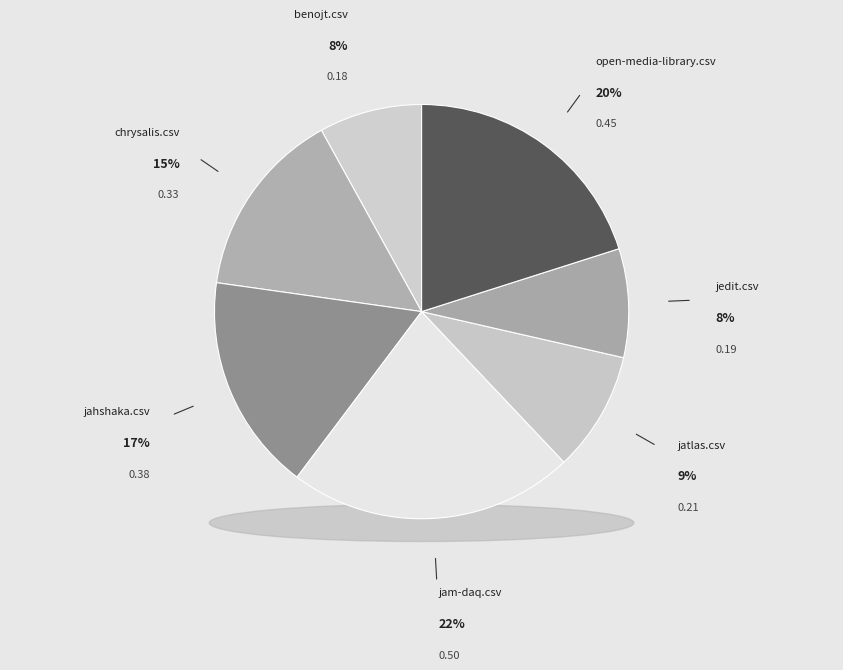

Rank the categories by value from highest to lowest.

jam-daq.csv, open-media-library.csv, jahshaka.csv, chrysalis.csv, jatlas.csv, jedit.csv, benojt.csv